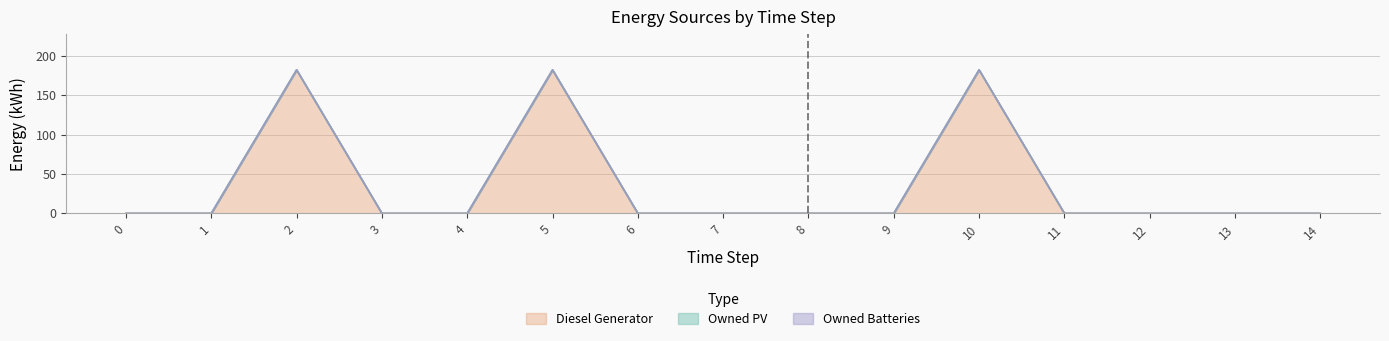

How many distinct data groups are displayed?

3